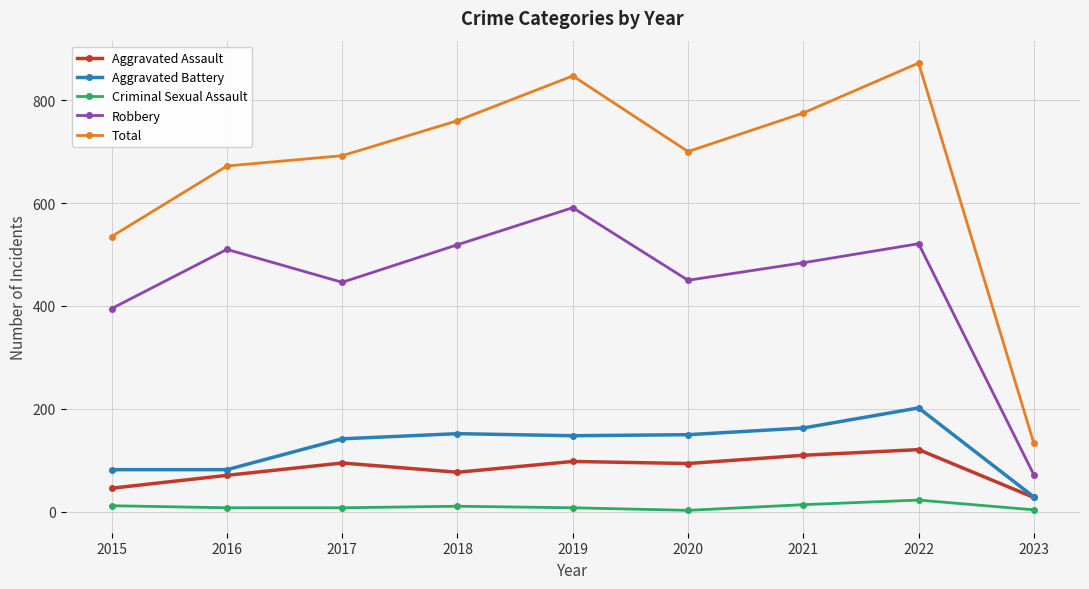

At which label does Total first exceed 700?

2018